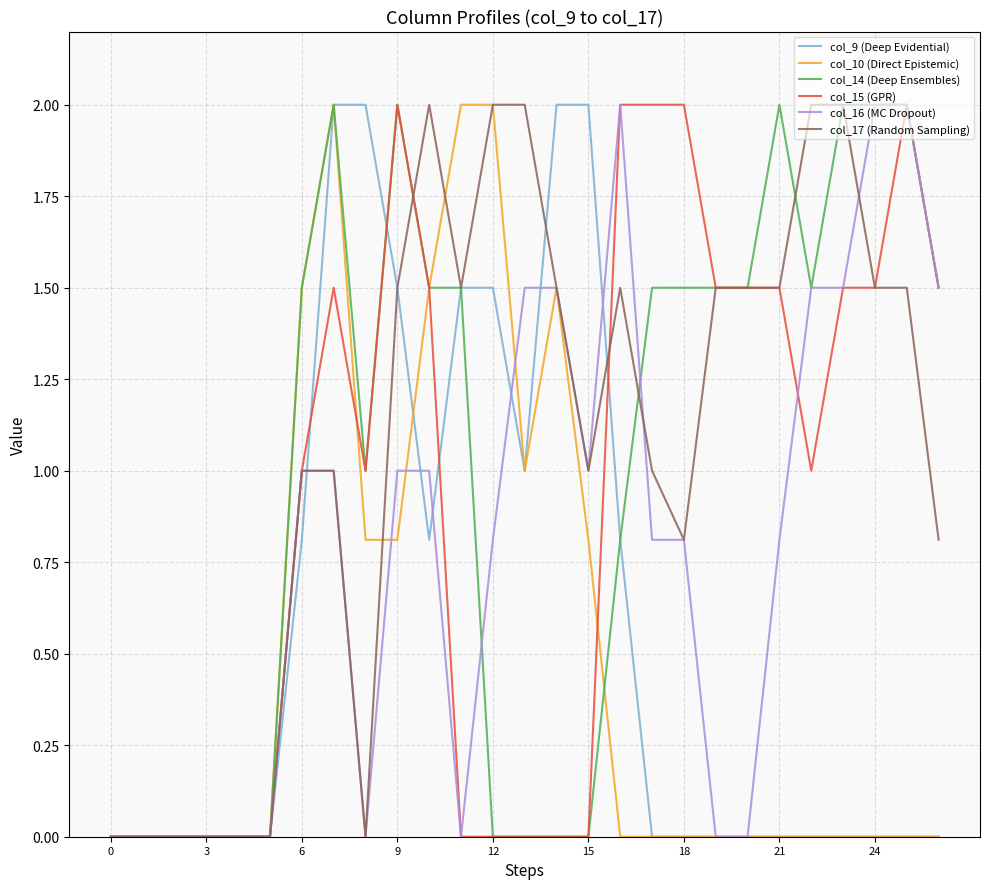

What is the maximum value for col_10 (Direct Epistemic)?

2.0